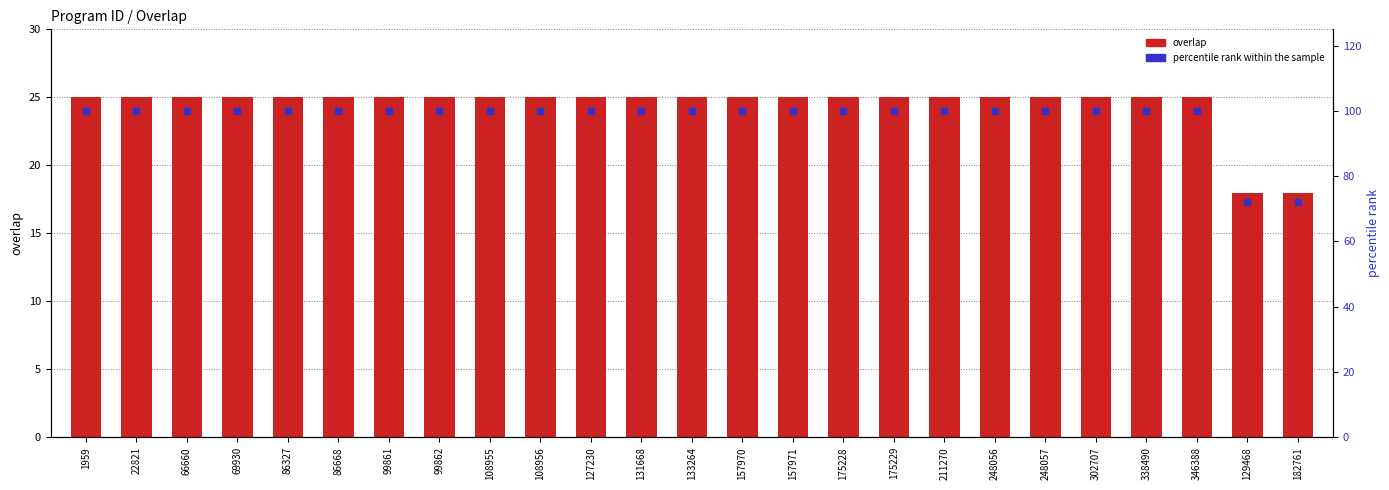

Which series has the largest total across all categories?

percentile rank within the sample